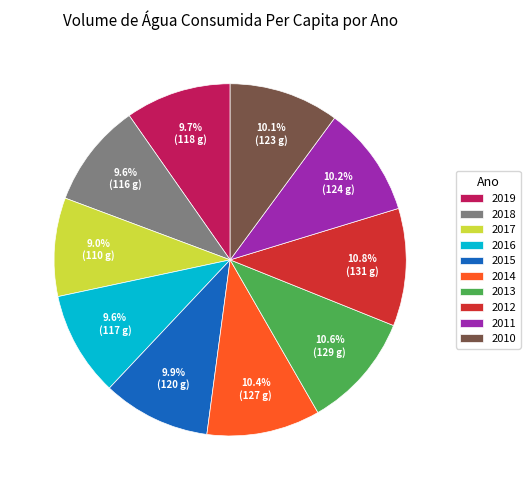

Between 2014 and 2015, which is larger?

2014